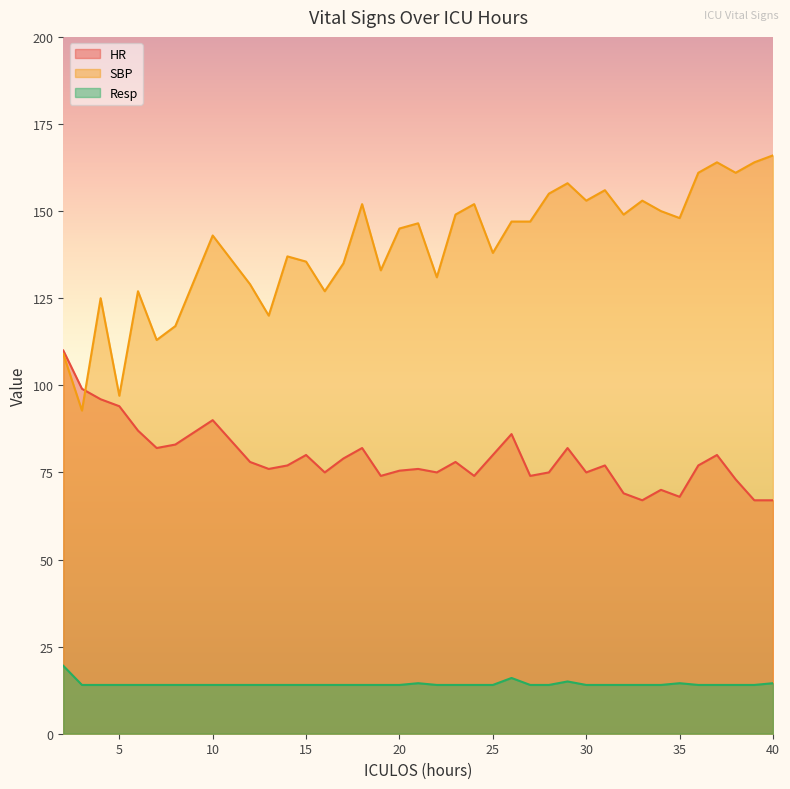

Which series has the largest range (max minus min)?

SBP